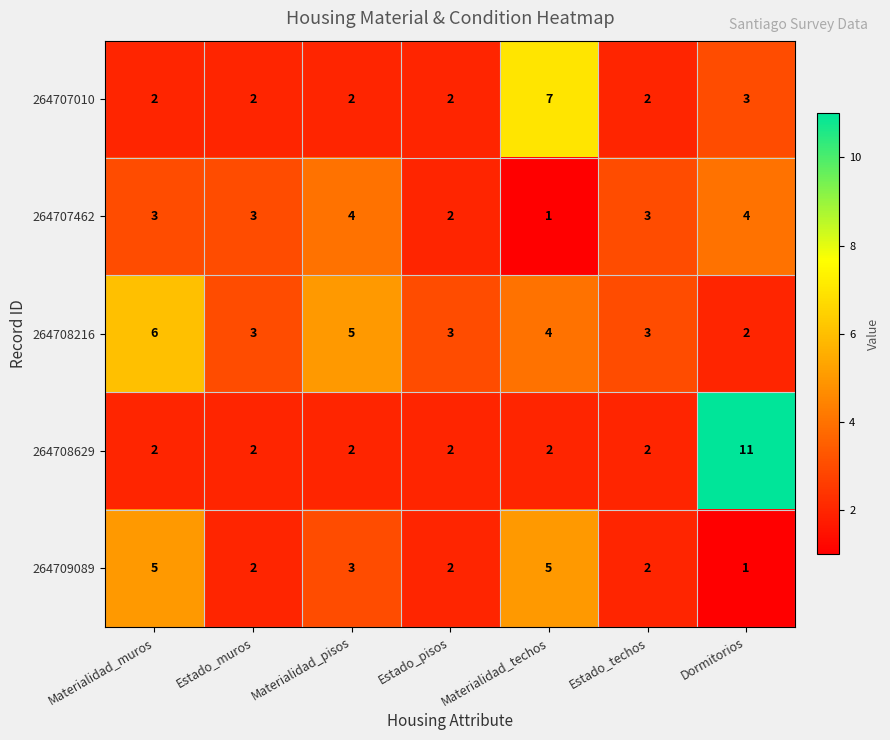

Count the number of categories in the chart.

7